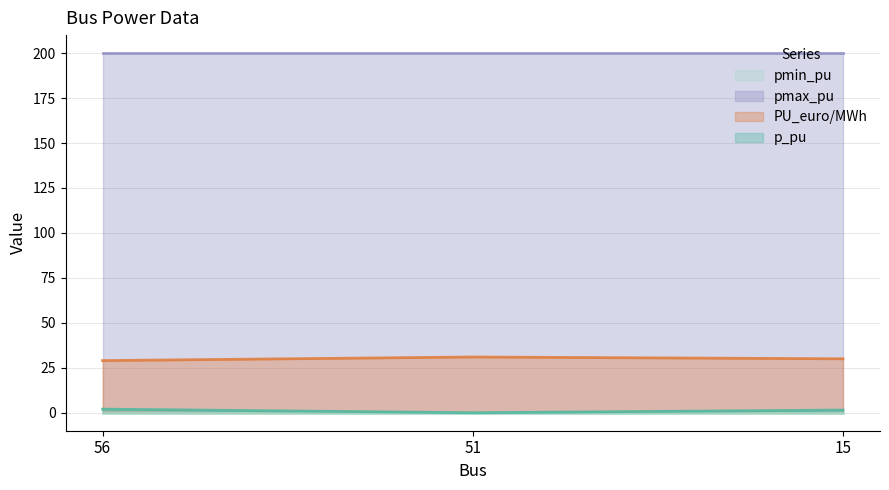

Is the value of PU_euro/MWh at 56 greater than the value of pmax_pu at 51?

No